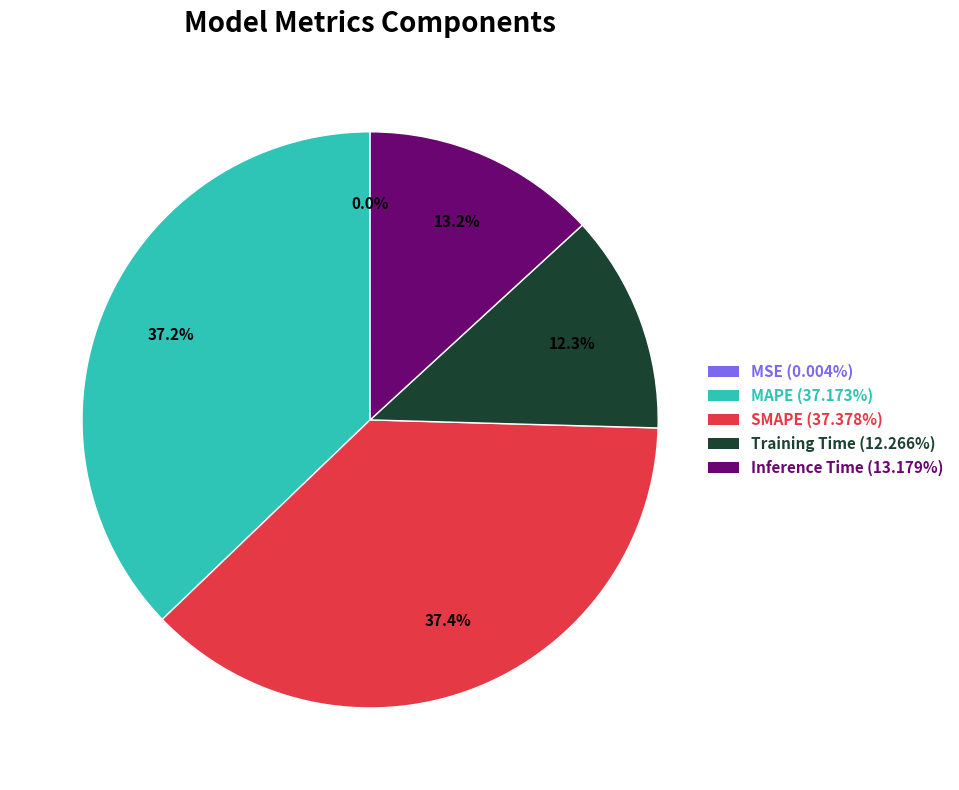

Combined, do Training Time (12.266%) and Inference Time (13.179%) account for over 50%?

No